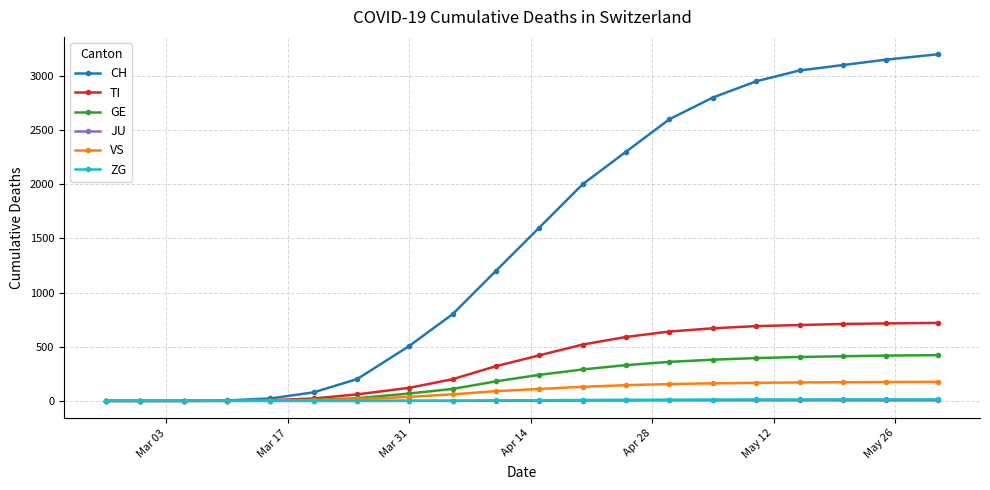

Which series has the largest total across all categories?

CH